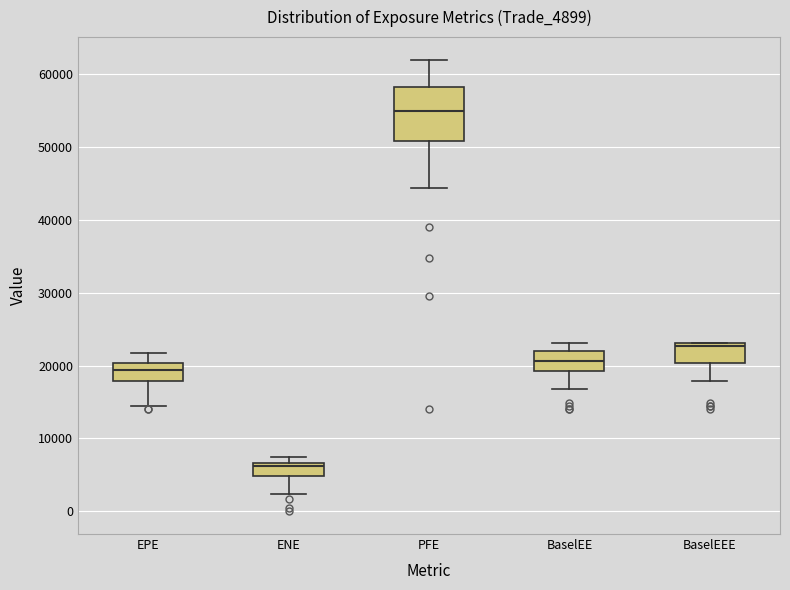

Reading left to right, transcribe this box plot: for each box, give where its median line is, the range the box spans, and where its two whiskers end, as read against the y-axis. The values are not printed on the chart, so give them approximately, as read against the axis.

EPE: median 19000, box 18000 to 20000, whiskers 14000 to 22000
ENE: median 6000, box 5000 to 7000, whiskers 2000 to 7000 (just above the box's upper edge)
PFE: median 55000, box 51000 to 58000, whiskers 44000 to 62000
BaselEE: median 21000, box 19000 to 22000, whiskers 17000 to 23000
BaselEEE: median 23000 (just below the box's upper edge), box 20000 to 23000, whiskers 18000 to 23000